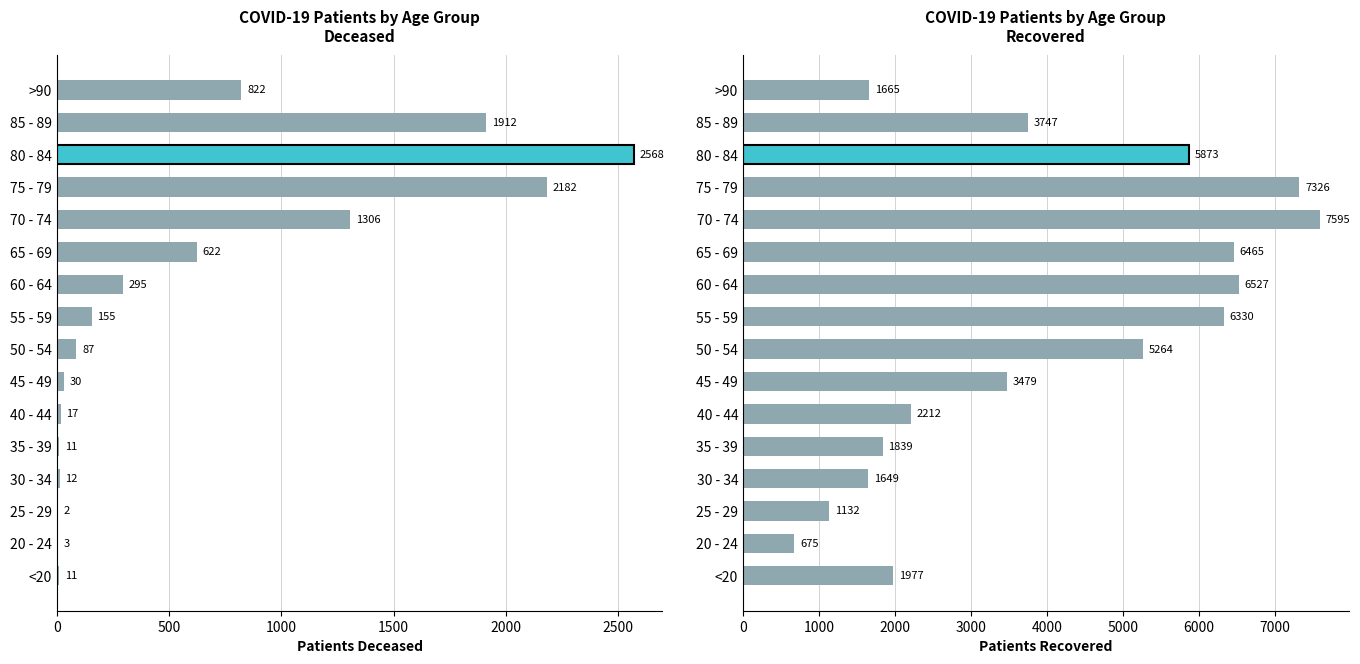

Are the bars grouped side by side (vs. stacked)?

Yes